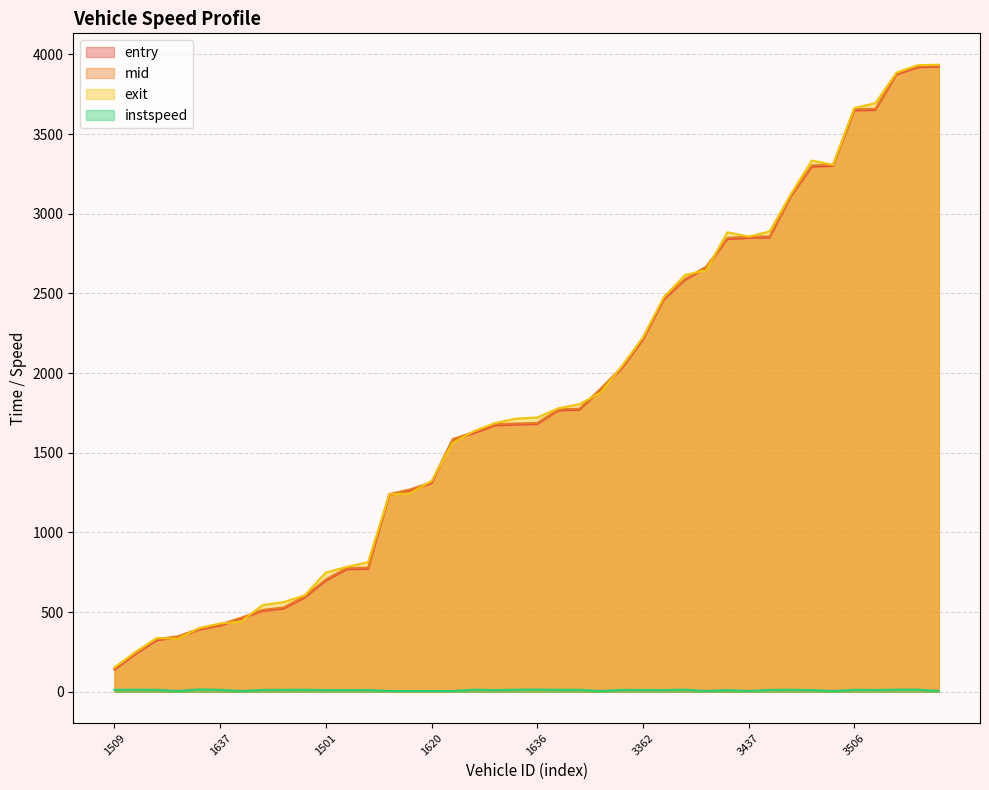

Where do entry and exit first cross each other?

1511 and 1616